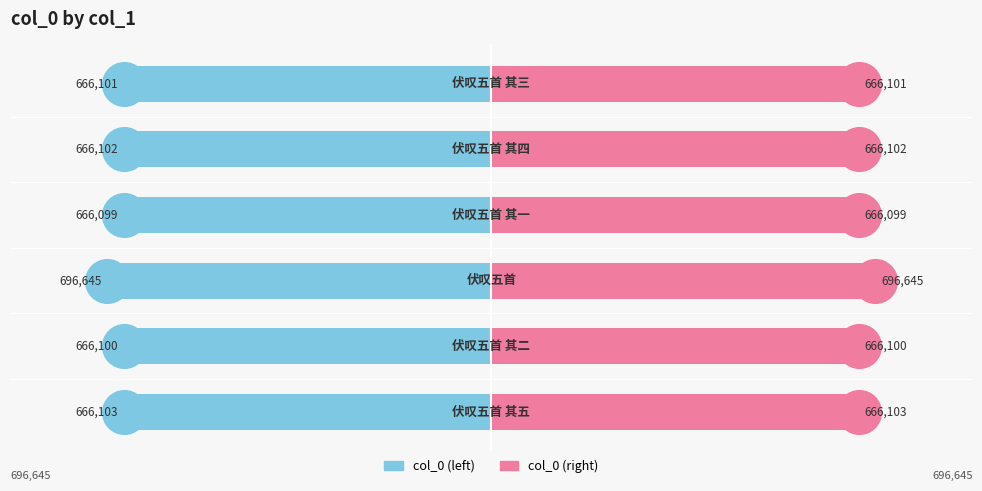

Which series has the largest total across all categories?

col_0 (right)